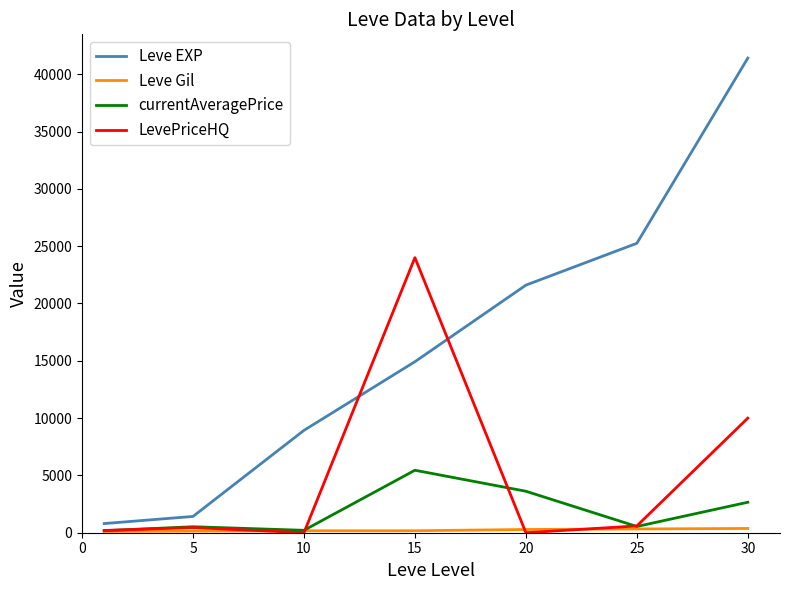

Which series has the largest range (max minus min)?

Leve EXP